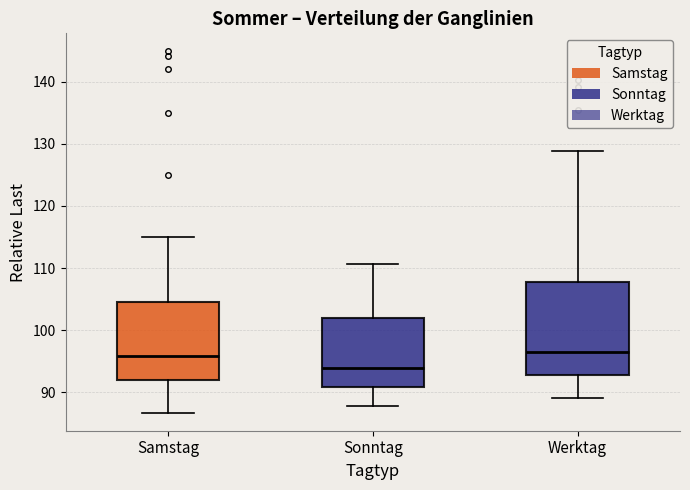

Where is the lower edge of the box for Sonntag on the y-axis? The values are not printed on the chart, so give them approximately, as read against the axis.

91